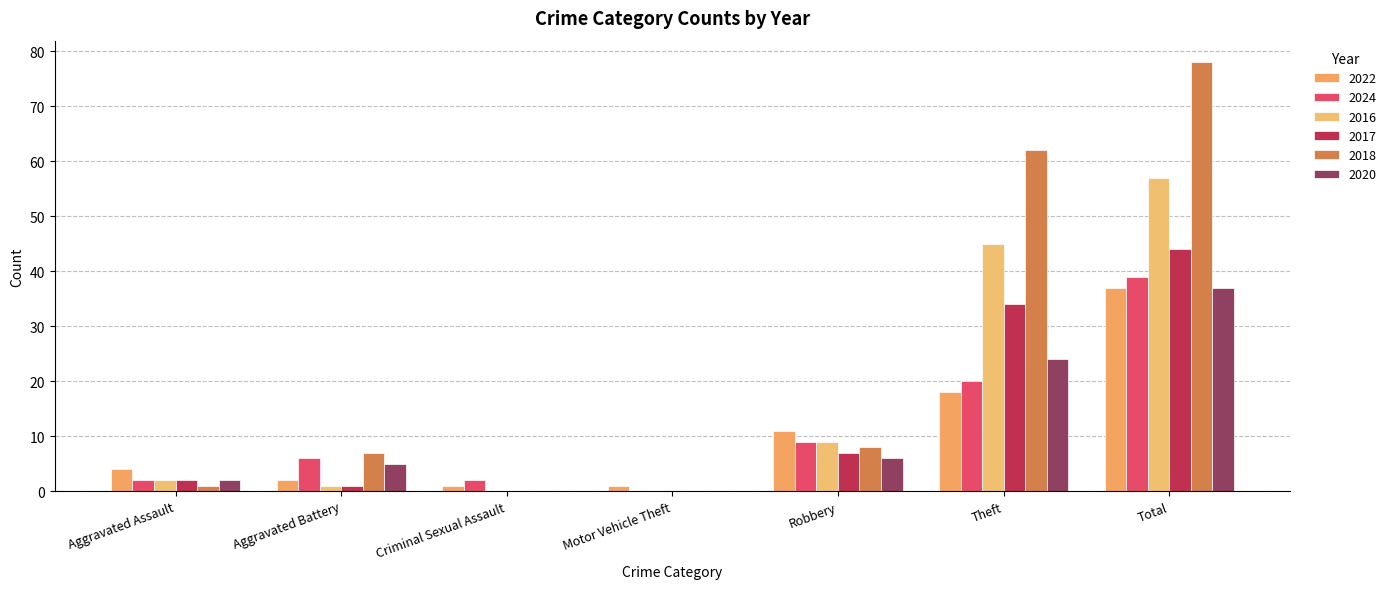

The 2020 series shows 22 at Total. True or false?

False